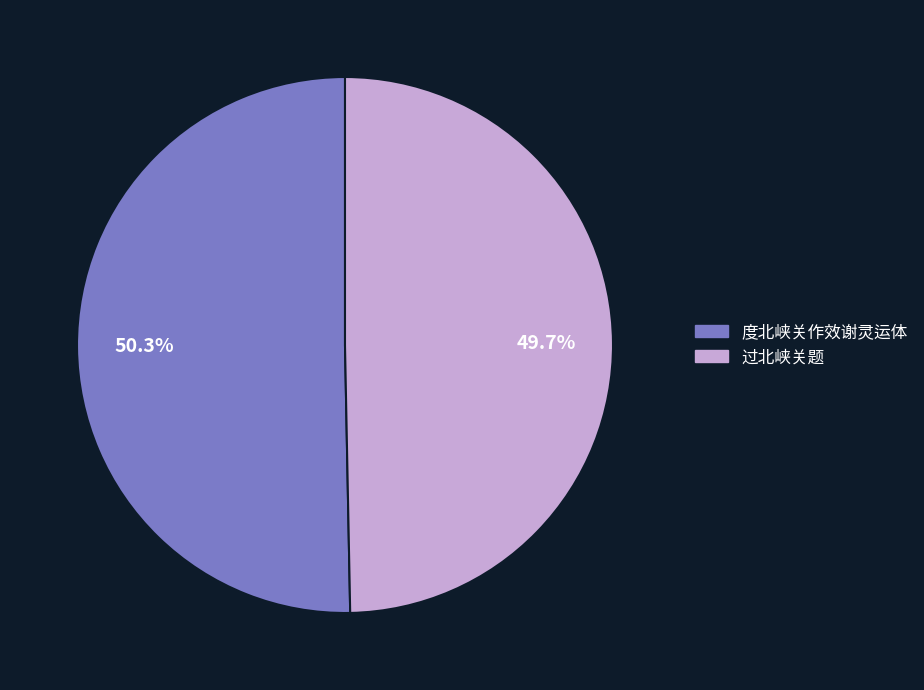

Count the number of slices in the pie.

2